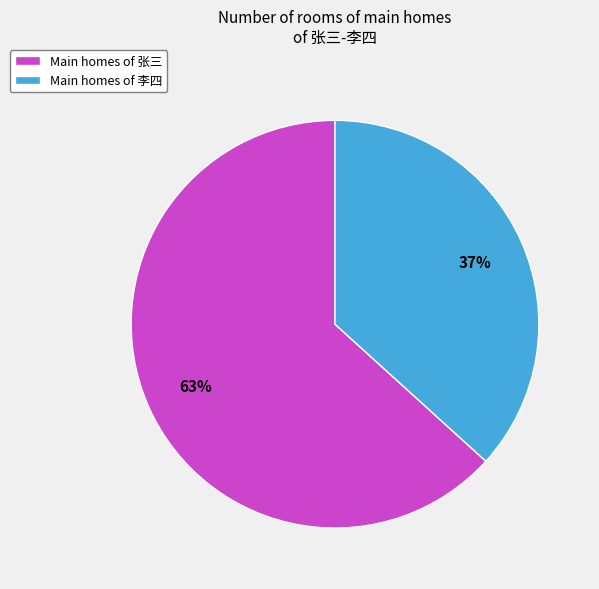

To the nearest percent, what portion does Main homes of 李四 represent?

37%